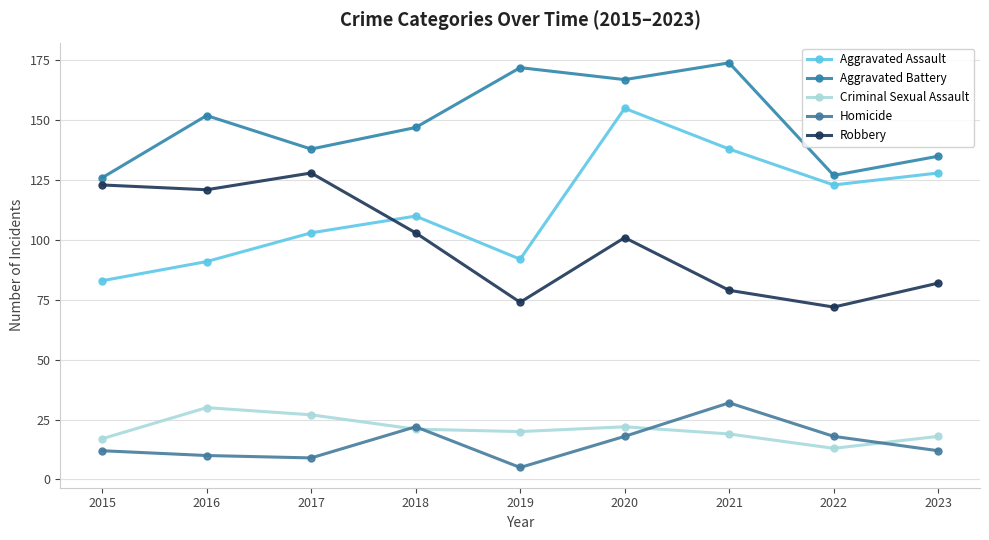

What is the value of the Aggravated Battery point at the 5th from the left?

172